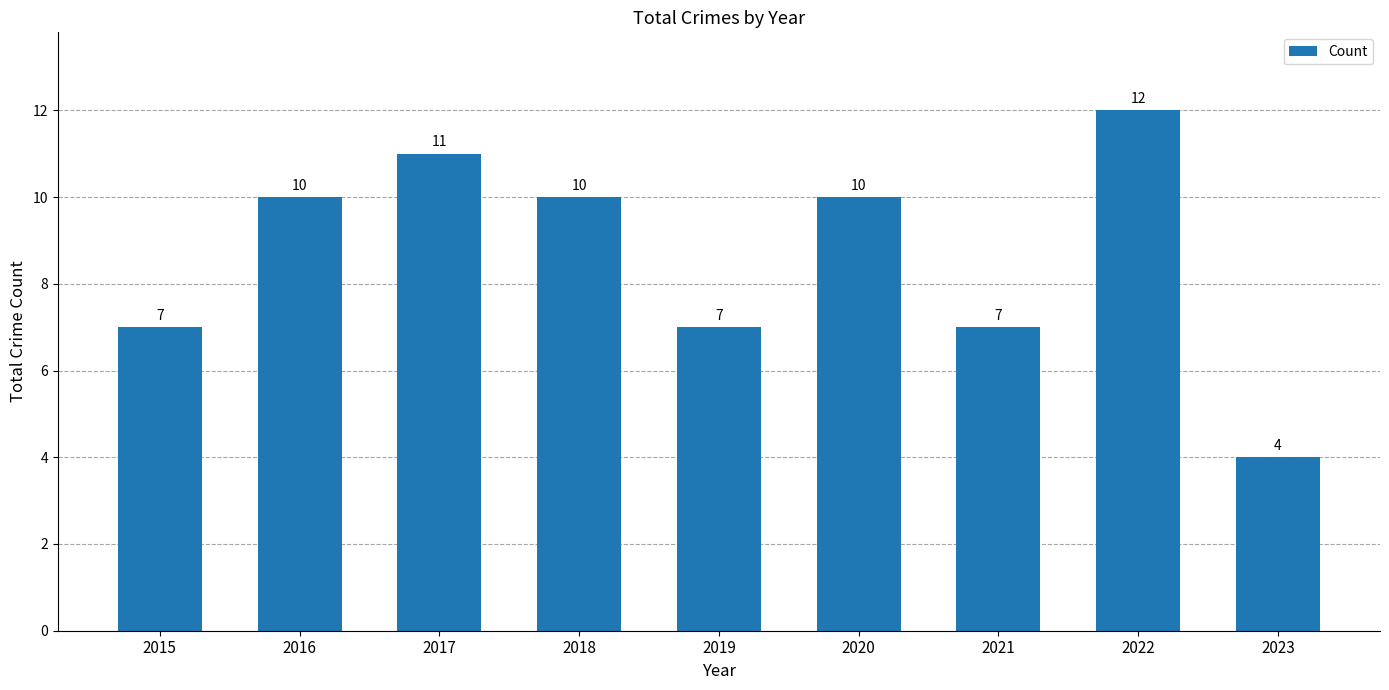

How many series are shown in this chart?

1